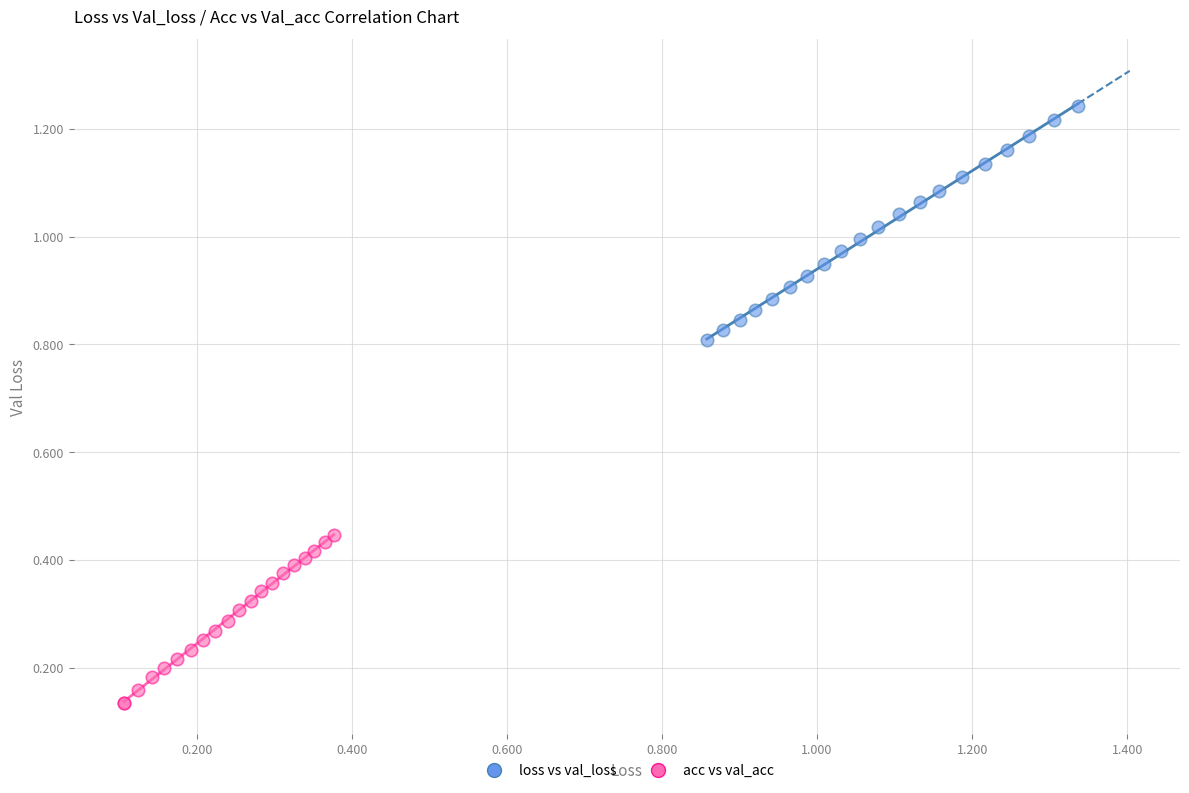

Which series reaches the maximum Y coordinate?

loss vs val_loss